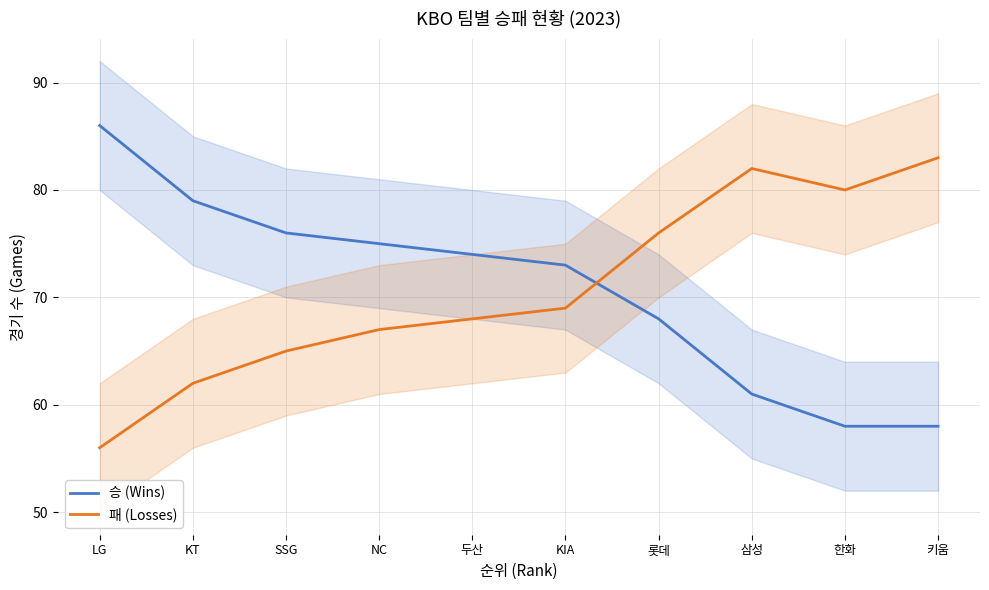

What is the total value across all series at NC?

142